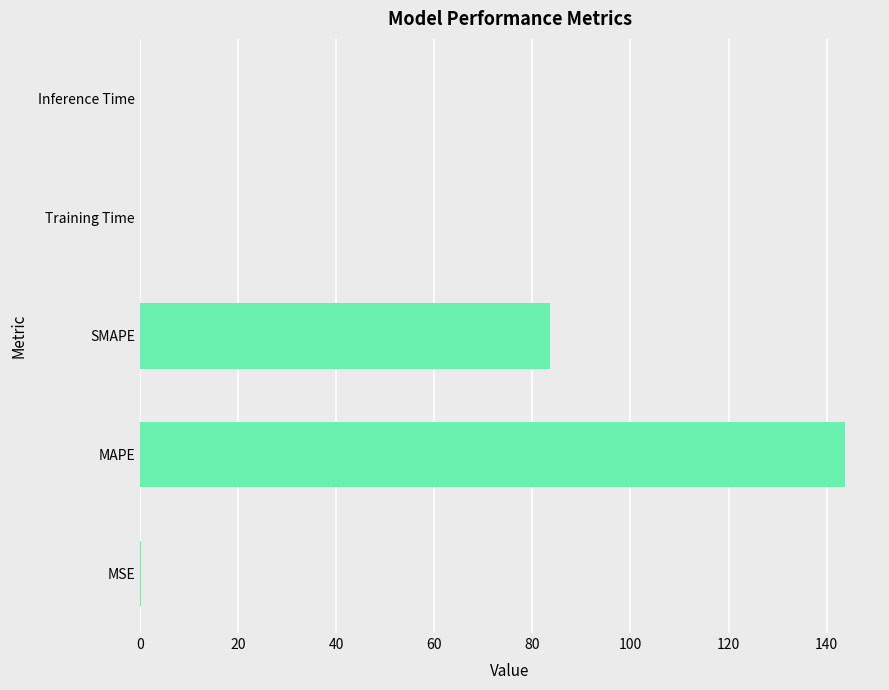

Which has a higher value, MSE or SMAPE?

SMAPE